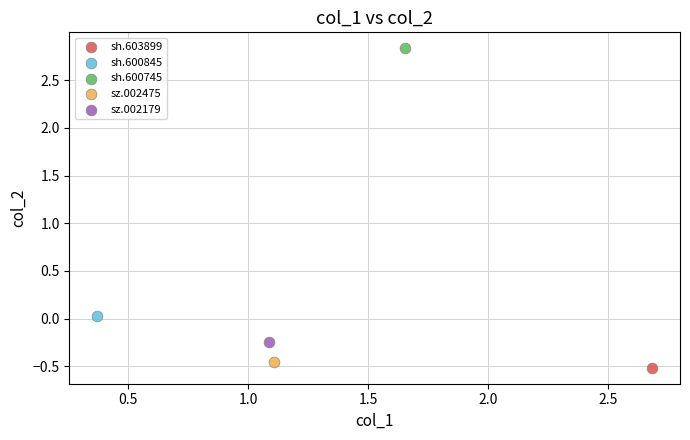

What are all the series names shown in the legend?

sh.603899, sh.600845, sh.600745, sz.002475, sz.002179